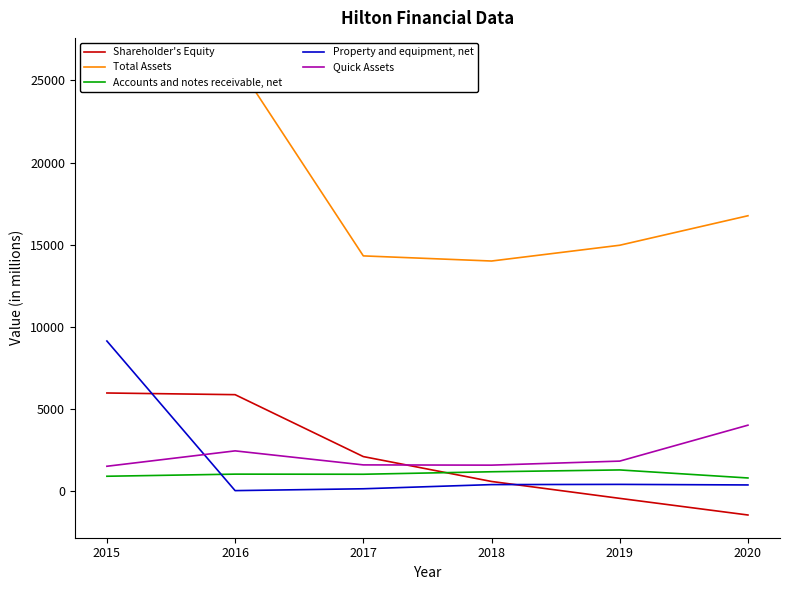

Is the value of Quick Assets at 2015 greater than the value of Shareholder's Equity at 2015?

No